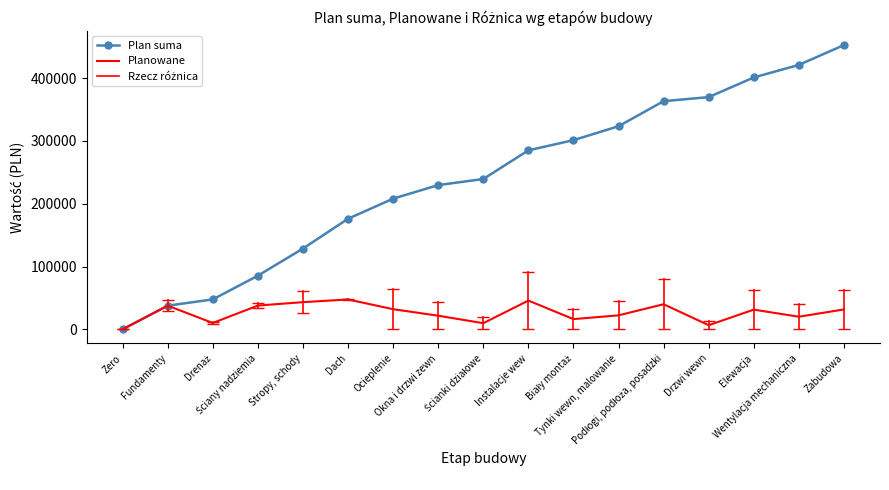

True or false: Plan suma has a value of 239400 at Ścianki działowe.

True